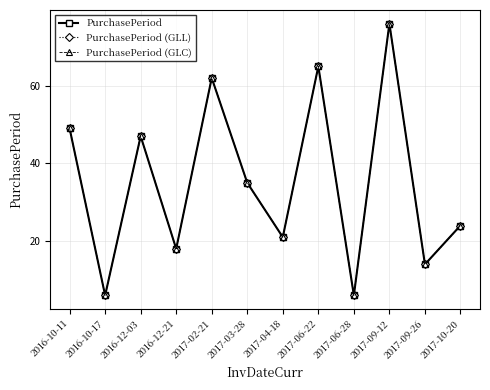

Which has a higher value, 2017-03-28 or 2017-06-28?

2017-03-28